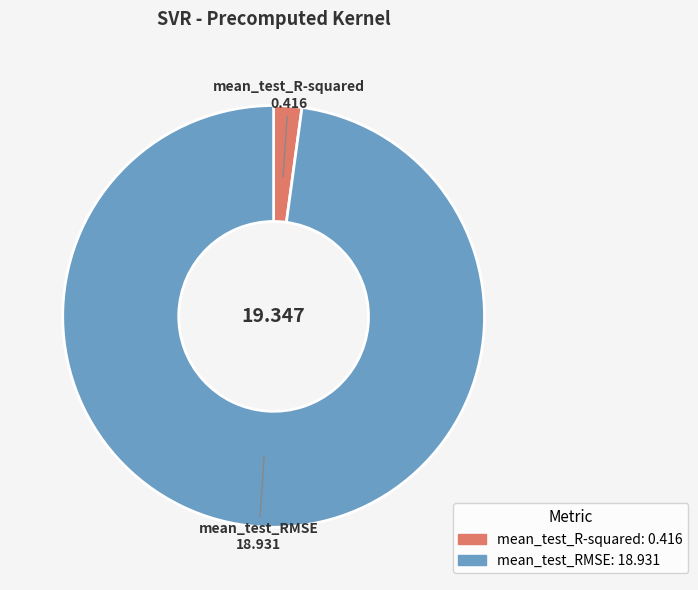

Is there any slice that represents more than half of the pie?

Yes